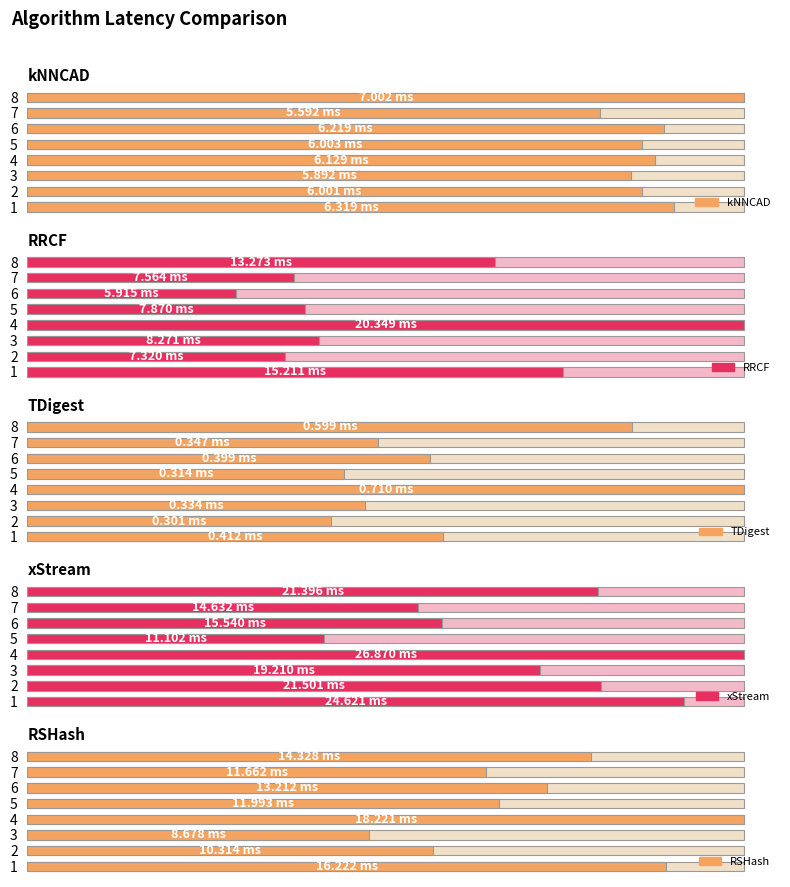

At how many categories does at least one series exceed 15?

6